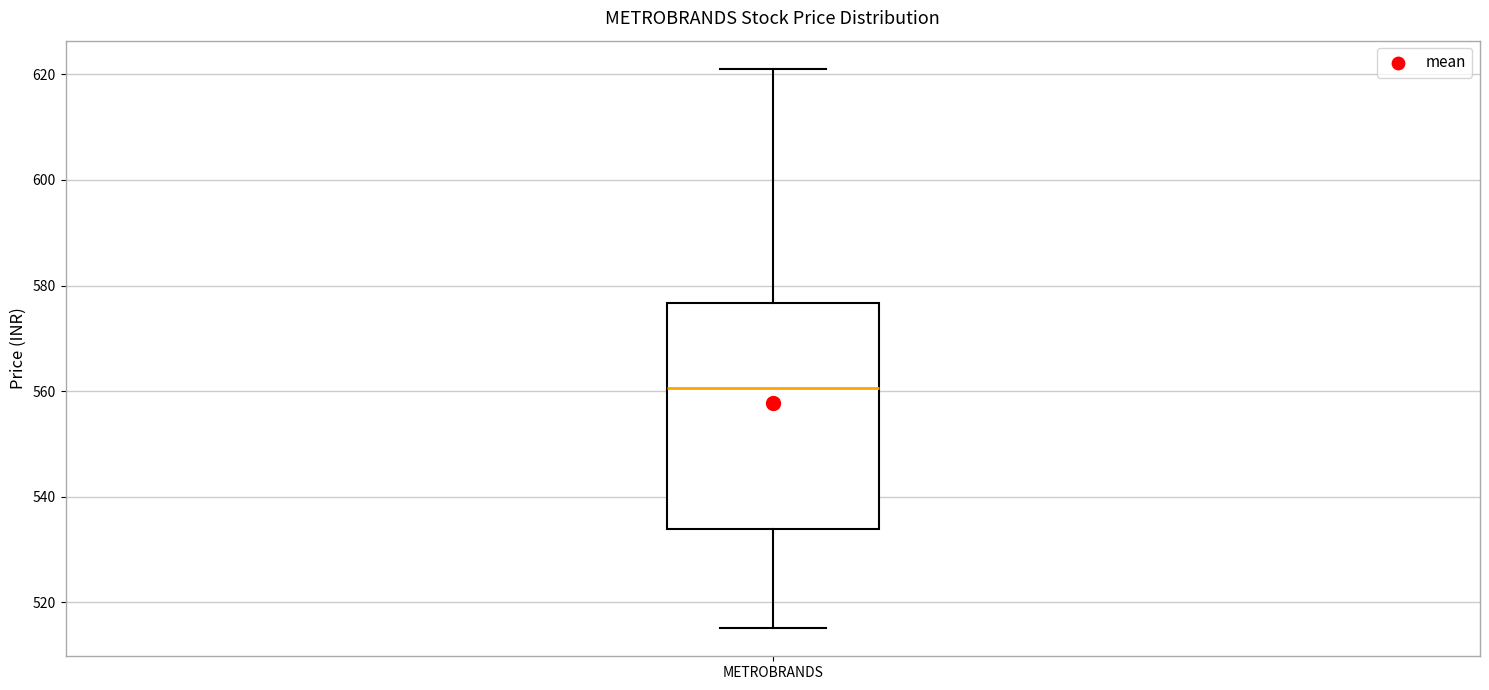

Transcribe this box plot: give where the median line is, the range the box spans, and where the two whiskers end, as read against the y-axis. The values are not printed on the chart, so give them approximately, as read against the axis.

median 560, box 534 to 576, whiskers 516 to 622